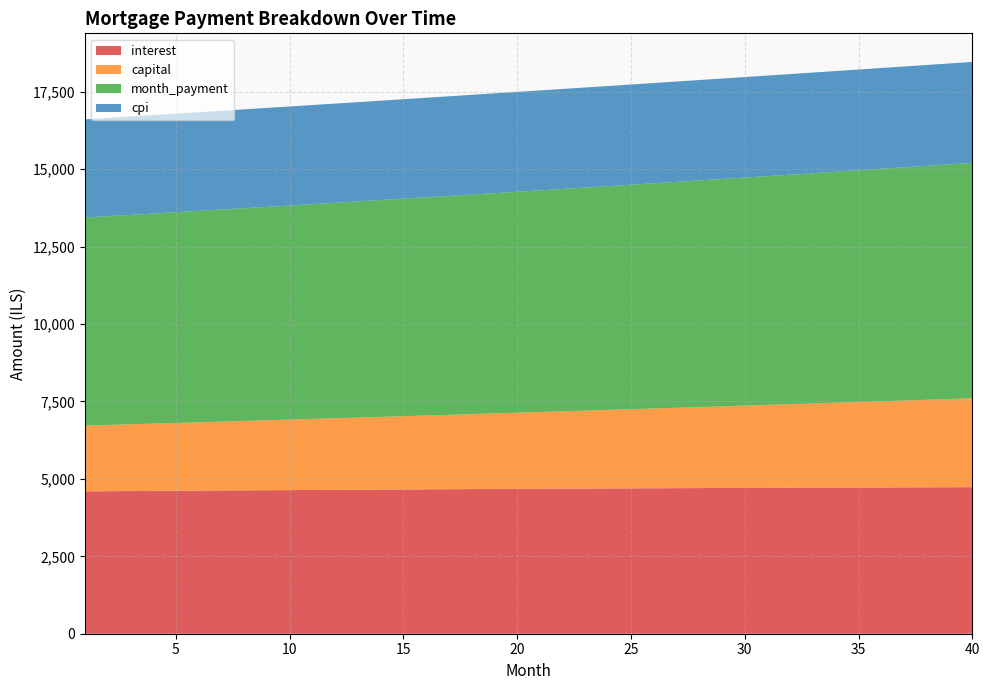

Reading left to right, list all the values displayed in this chart.

interest: 4597.8	4602.6	4607.4	4612.1	4616.7	4621.2	4625.7	4630.1	4634.5	4638.8	4643.0	4647.2	4651.3	4655.3	4659.2	4663.1	4666.9	4670.6	4674.3	4677.9	4681.4	4684.8	4688.2	4691.4	4694.6	4697.7	4700.8	4703.7	4706.6	4709.4	4712.1	4714.7	4717.2	4719.6	4722.0	4724.2	4726.4	4728.5	4730.4	4732.3
capital: 2123.1	2139.6	2156.2	2172.9	2189.8	2206.8	2223.9	2241.2	2258.6	2276.1	2293.8	2311.6	2329.6	2347.6	2365.9	2384.2	2402.8	2421.4	2440.2	2459.2	2478.3	2497.5	2516.9	2536.4	2556.1	2576.0	2596.0	2616.1	2636.4	2656.9	2677.5	2698.3	2719.3	2740.4	2761.7	2783.1	2804.7	2826.5	2848.5	2870.6
month_payment: 6720.9	6742.2	6763.6	6785.0	6806.5	6828.0	6849.6	6871.3	6893.1	6914.9	6936.8	6958.8	6980.8	7002.9	7025.1	7047.3	7069.7	7092.0	7114.5	7137.0	7159.6	7182.3	7205.0	7227.9	7250.7	7273.7	7296.7	7319.8	7343.0	7366.3	7389.6	7413.0	7436.5	7460.0	7483.7	7507.4	7531.1	7555.0	7578.9	7602.9
cpi: 3170.0	3173.2	3176.5	3179.6	3182.8	3185.9	3188.9	3191.9	3194.9	3197.8	3200.6	3203.4	3206.2	3208.9	3211.6	3214.2	3216.8	3219.3	3221.8	3224.2	3226.6	3228.9	3231.1	3233.3	3235.5	3237.6	3239.6	3241.6	3243.5	3245.3	3247.1	3248.9	3250.5	3252.2	3253.7	3255.2	3256.6	3258.0	3259.3	3260.5